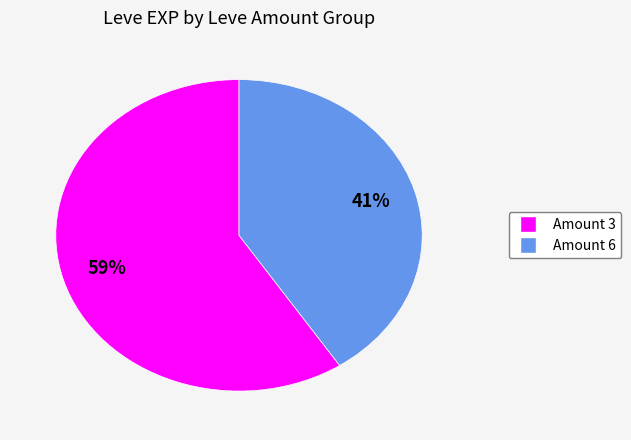

To the nearest percent, what is the average slice percentage?

50%